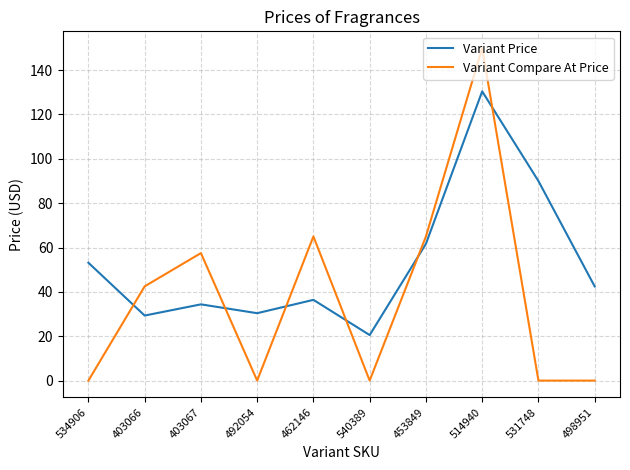

Reading left to right, transcribe all the data shown in this chart.

Variant Price: 53.1	29.3	34.4	30.4	36.4	20.5	61.7	130.4	90.0	42.5
Variant Compare At Price: 0.0	42.5	57.5	0.0	65.0	0.0	65.0	150.0	0.0	0.0